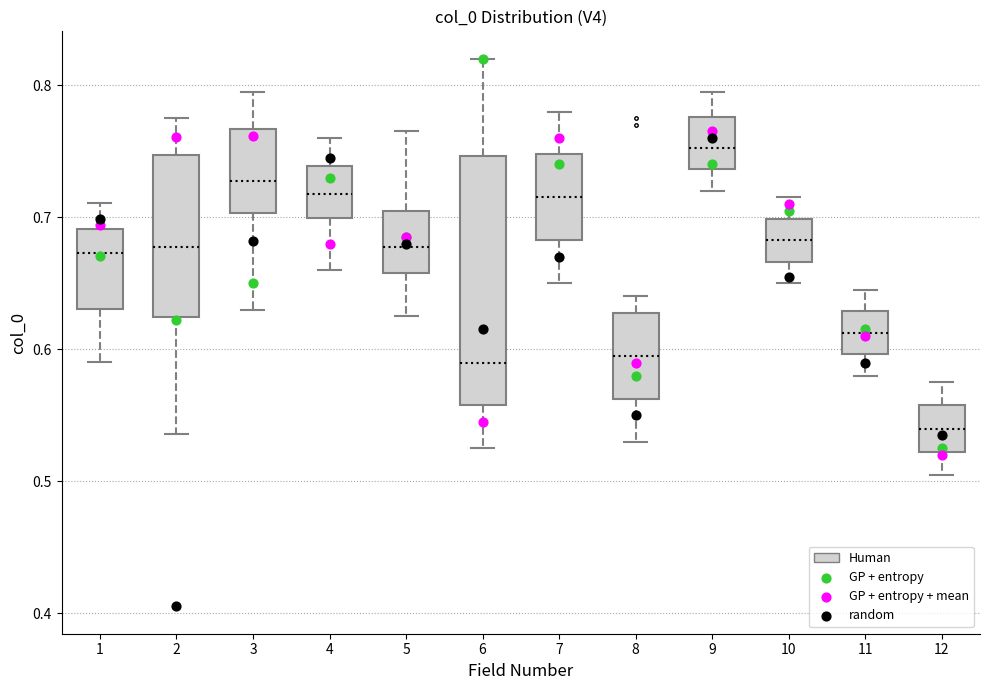

Comparing the boxes themselves (not the whiskers), which one is the tallest?

6